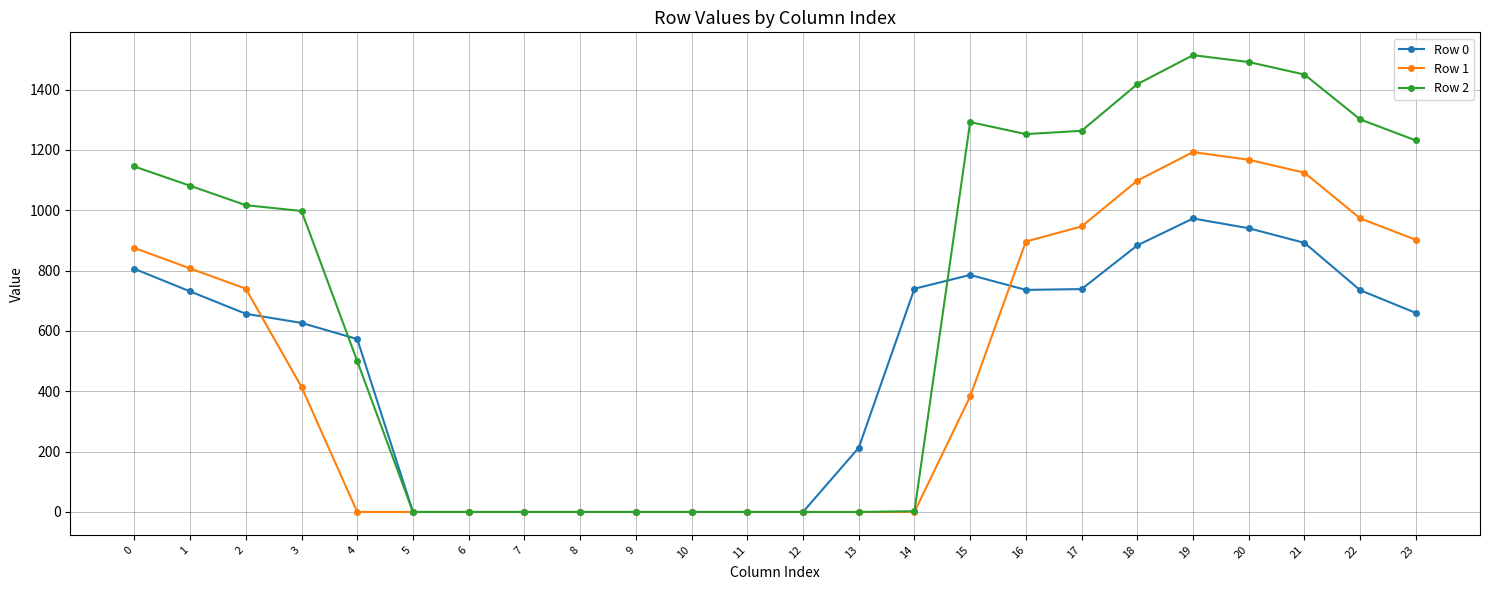

How many lines are shown in the chart?

3